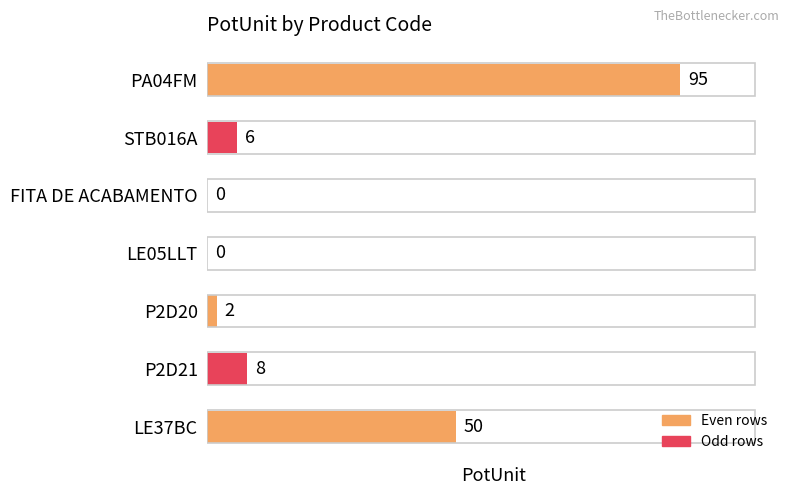

Reading bottom to top, list all the values displayed in this chart.

LE37BC=50	P2D21=8	P2D20=2	LE05LLT=0	FITA DE ACABAMENTO=0	STB016A=6	PA04FM=95